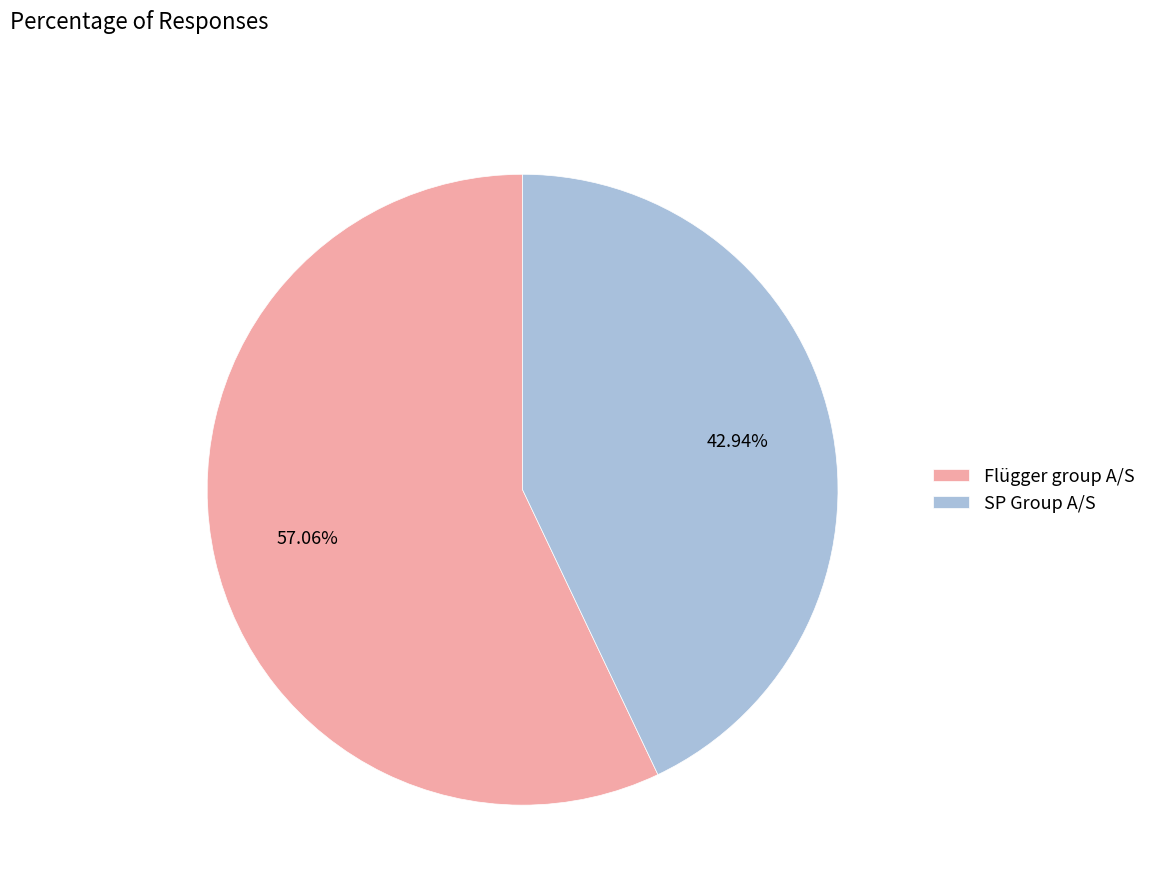

To the nearest percent, what is the combined percentage of SP Group A/S and Flügger group A/S?

100%